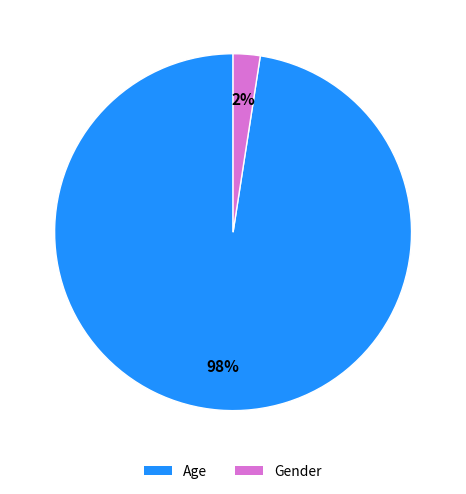

Between Age and Gender, which is larger?

Age